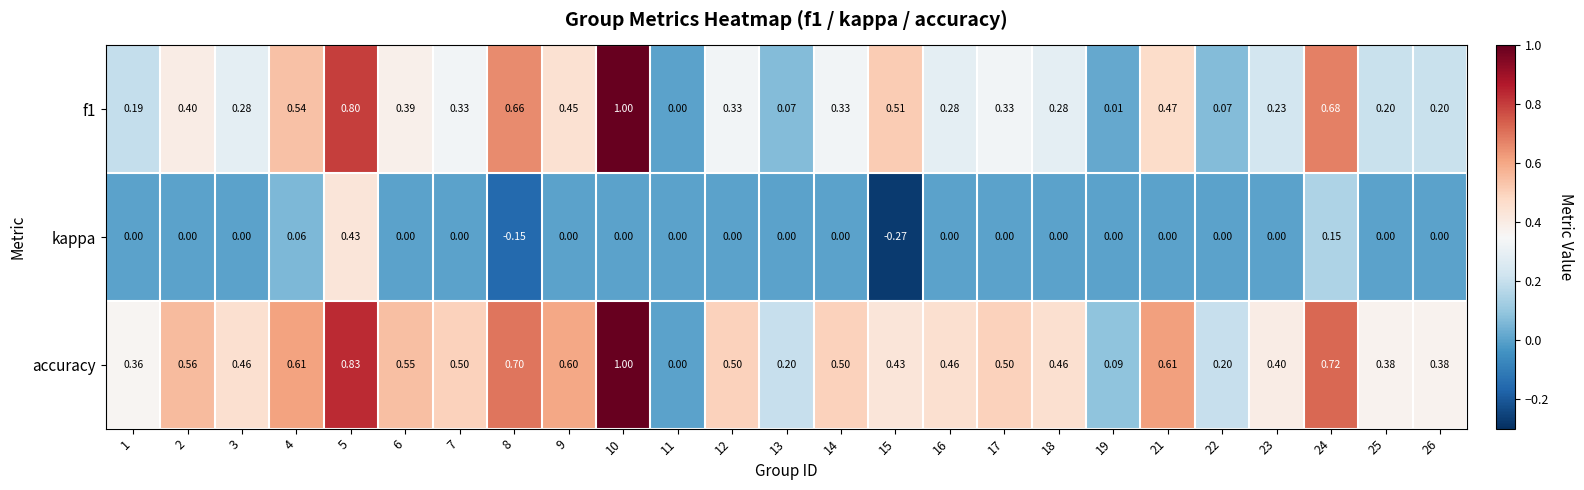

Which series has the largest total across all categories?

accuracy